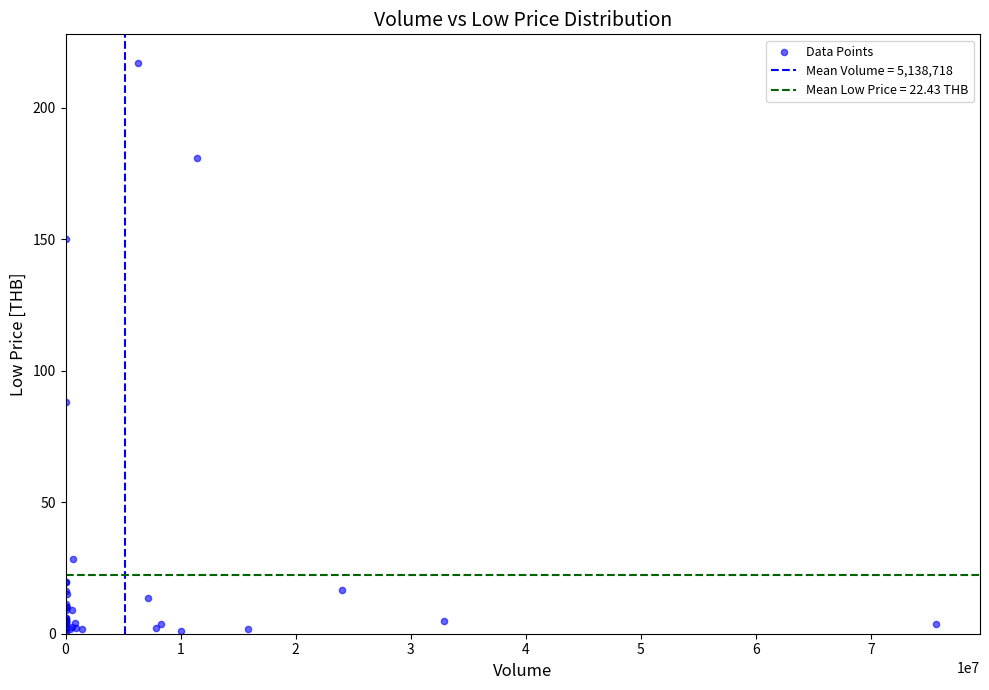

What Y value in the scatter plot is closest to 108?

88.0